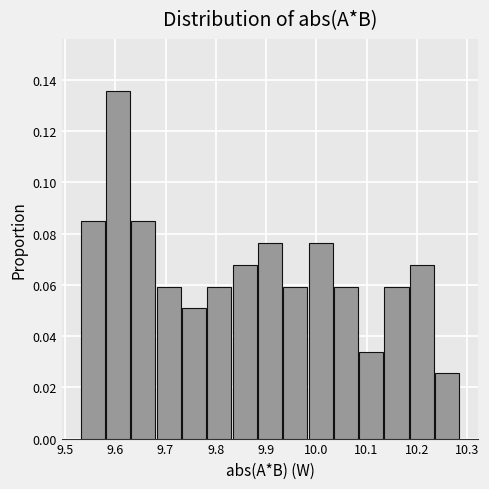

Over which range of the x-axis is the bar tallest?

9.58 to 9.63